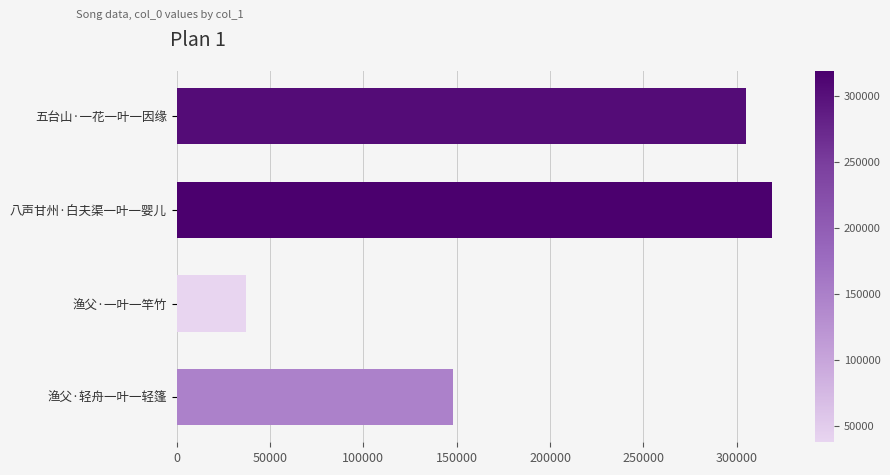

List the labels in order of value, largest first.

八声甘州·白夫渠一叶一婴儿, 五台山·一花一叶一因缘, 渔父·轻舟一叶一轻篷, 渔父·一叶一竿竹